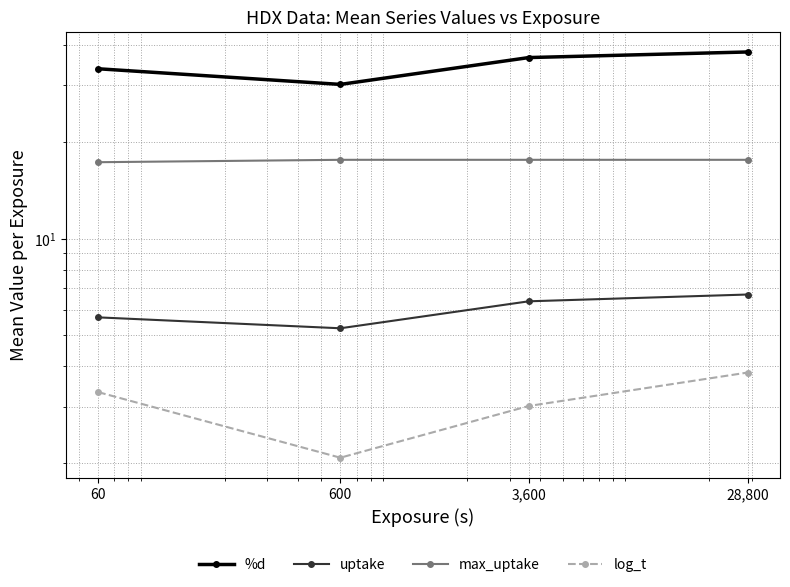

Reading right to left, transcribe all the data shown in this chart.

%d: 38.1	36.6	30.2	33.8
uptake: 6.7	6.4	5.3	5.7
max_uptake: 17.6	17.6	17.6	17.3
log_t: 3.8	3.0	2.1	3.3